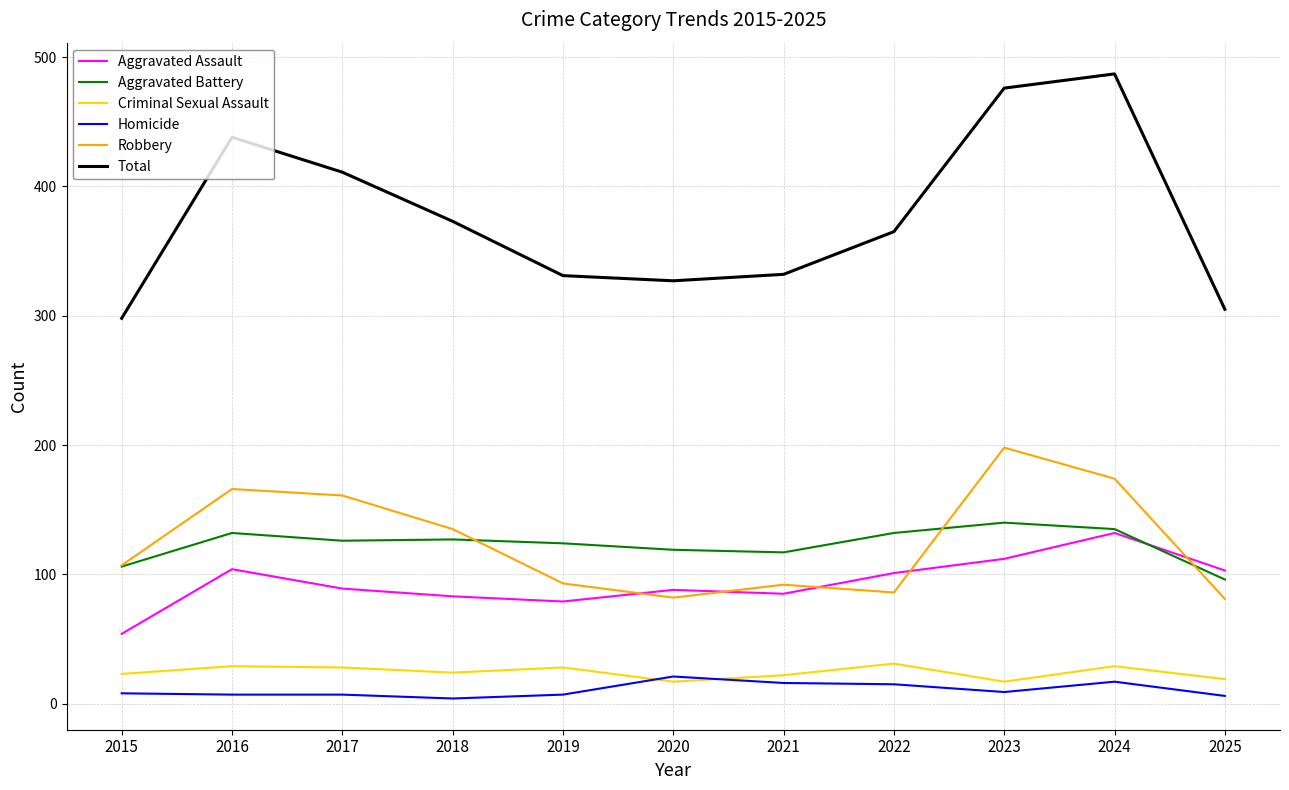

Which series ends up on top after the final intersection of Homicide and Criminal Sexual Assault?

Criminal Sexual Assault